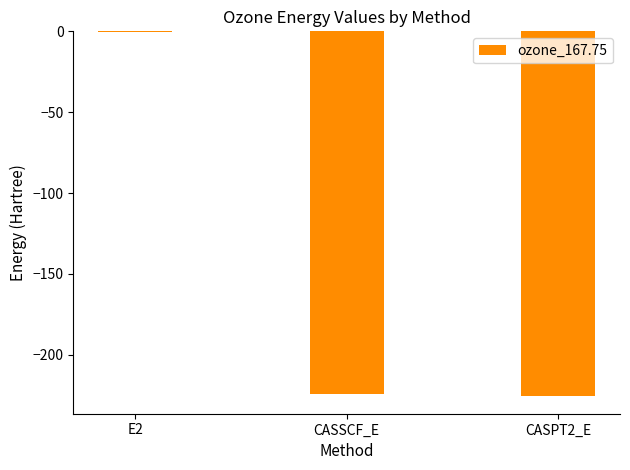

What value does the data have at CASPT2_E?

-225.2